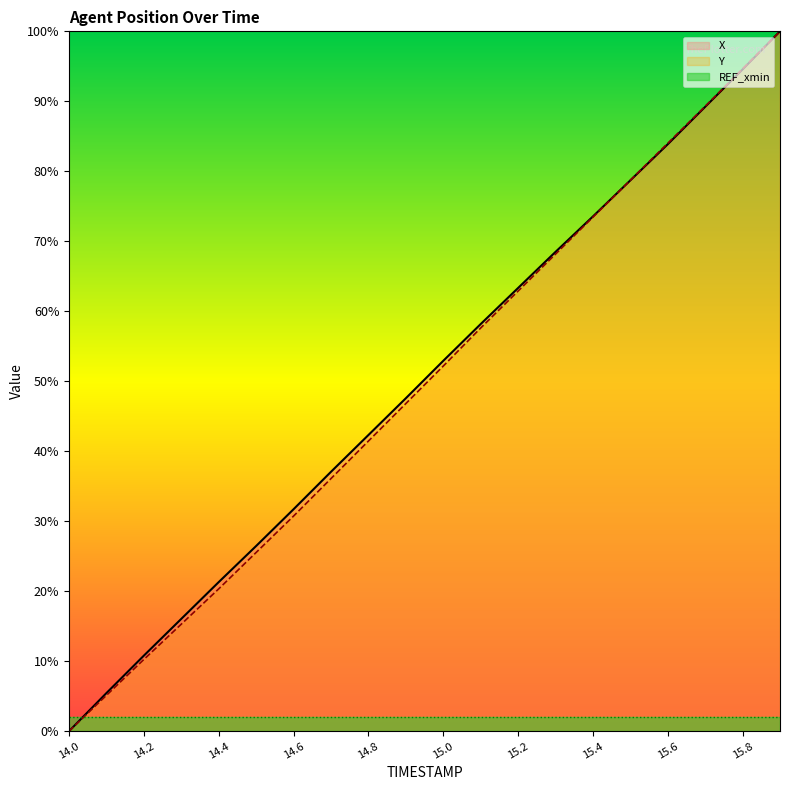

How many lines are shown in the chart?

3